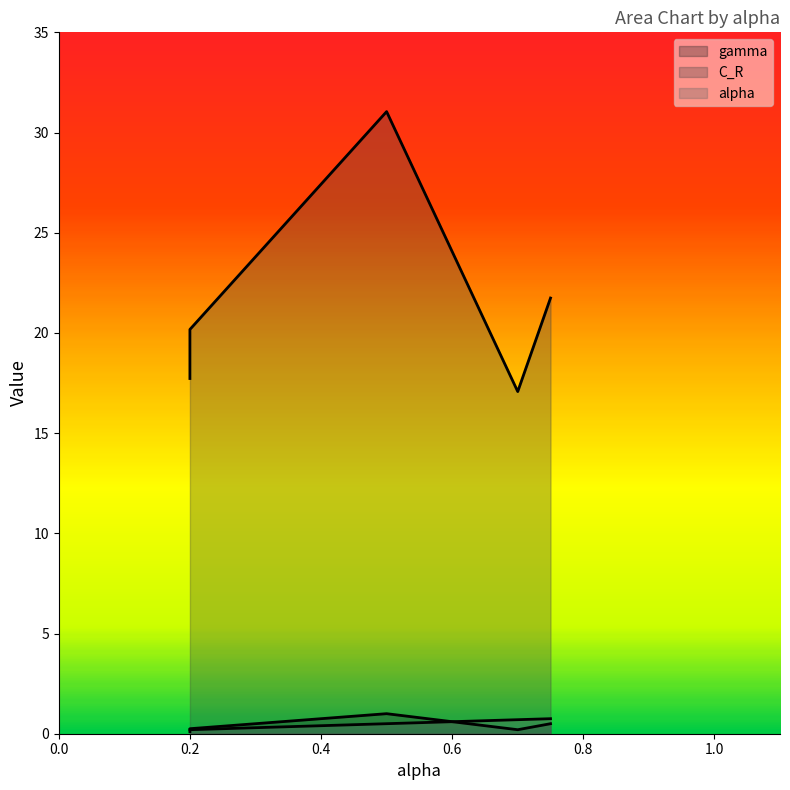

The value of alpha at 0.2 is 0.3. True or false?

False